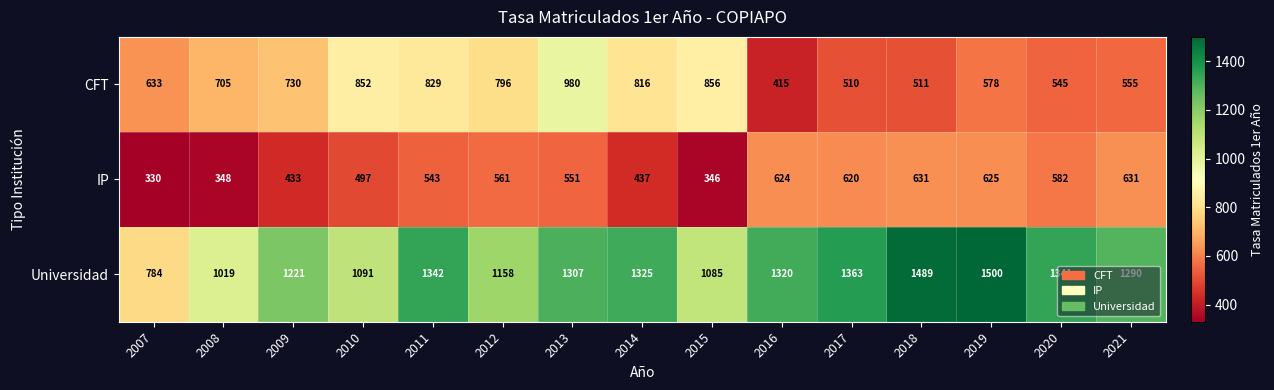

How many distinct data groups are displayed?

3